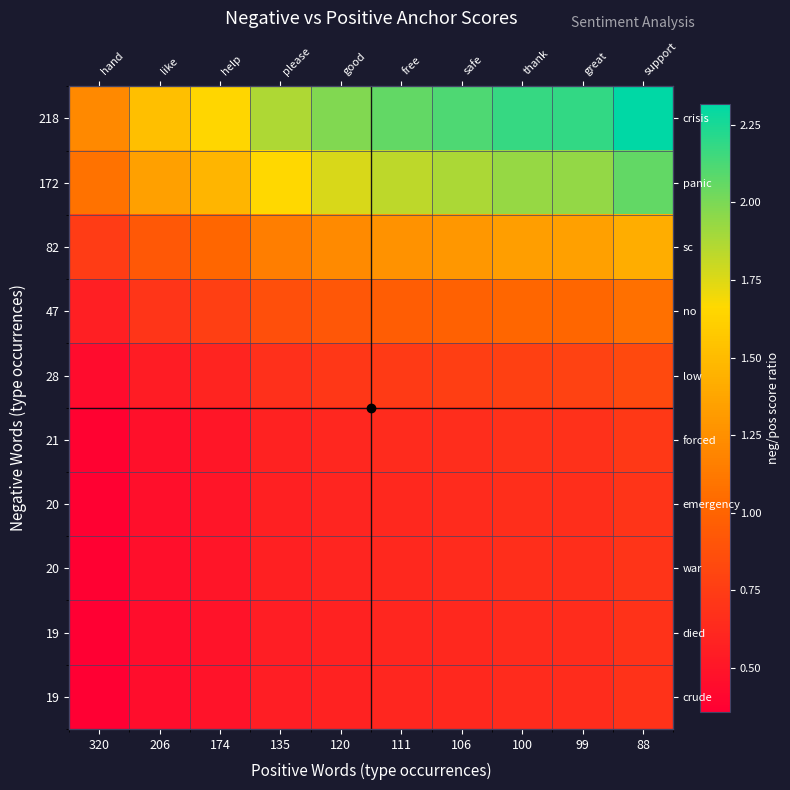

What is the minimum value shown in the chart?

0.4